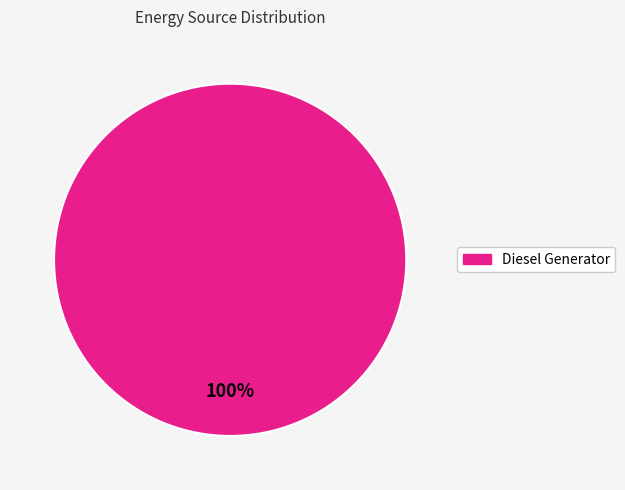

Count the number of slices in the pie.

1